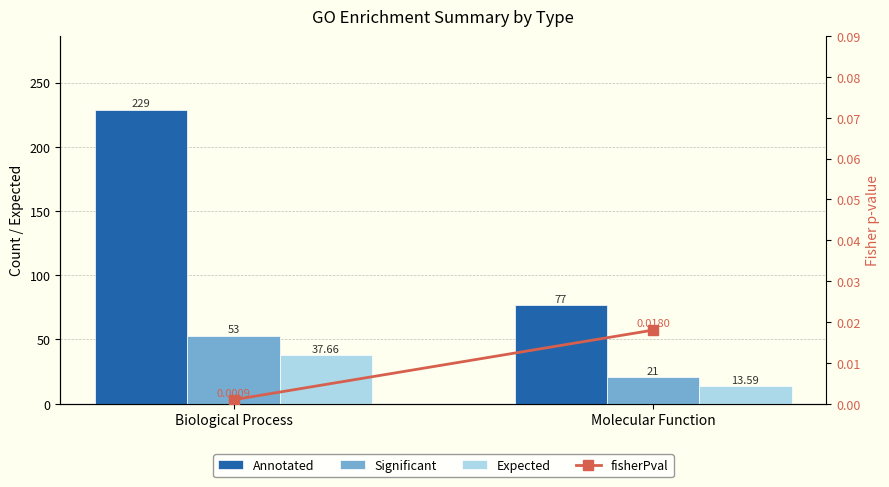

Count the number of categories in the chart.

2